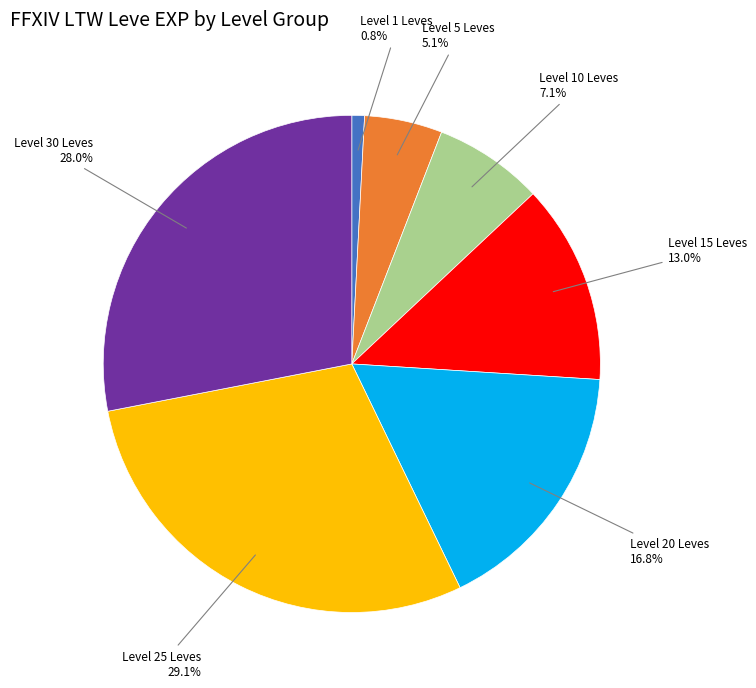

Which category has the smallest portion of the pie?

Level 1 Leves